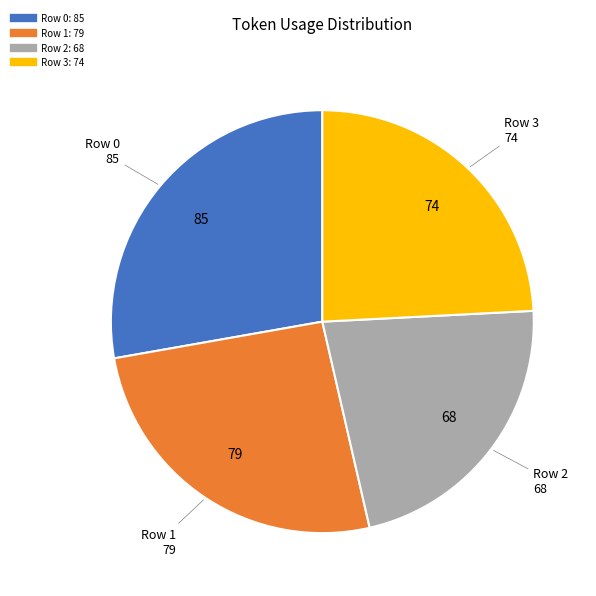

What is the ratio of the value at Row 2 to the value at Row 1?

0.9